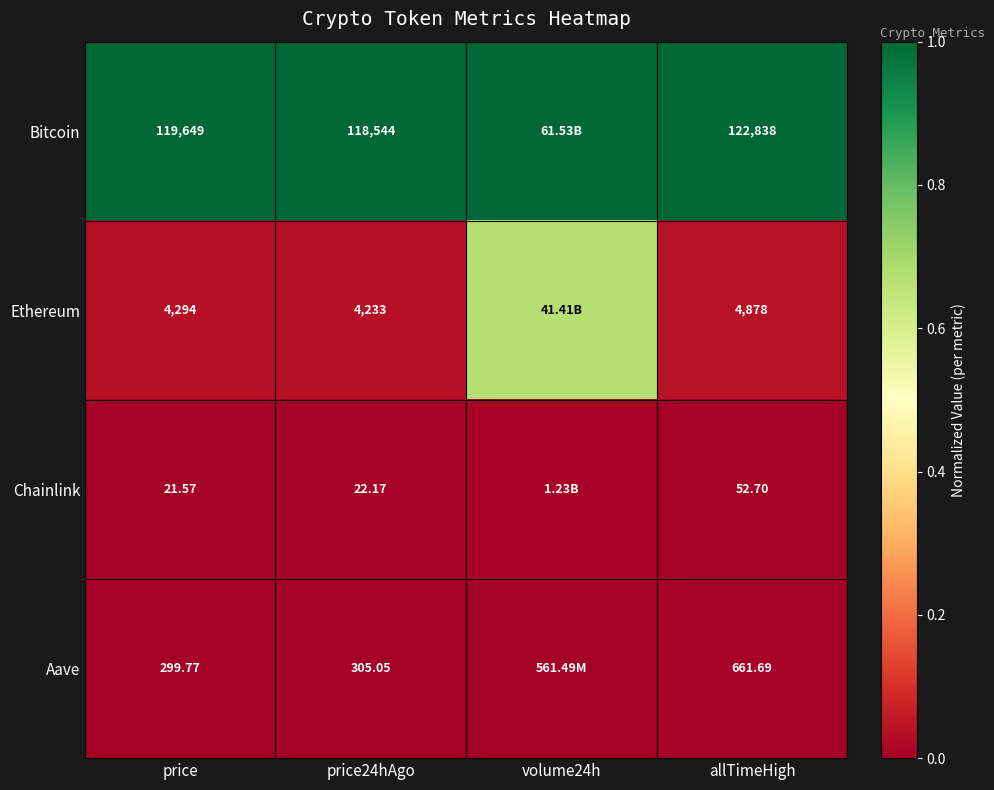

At which category is the sum across all series the highest?

volume24h